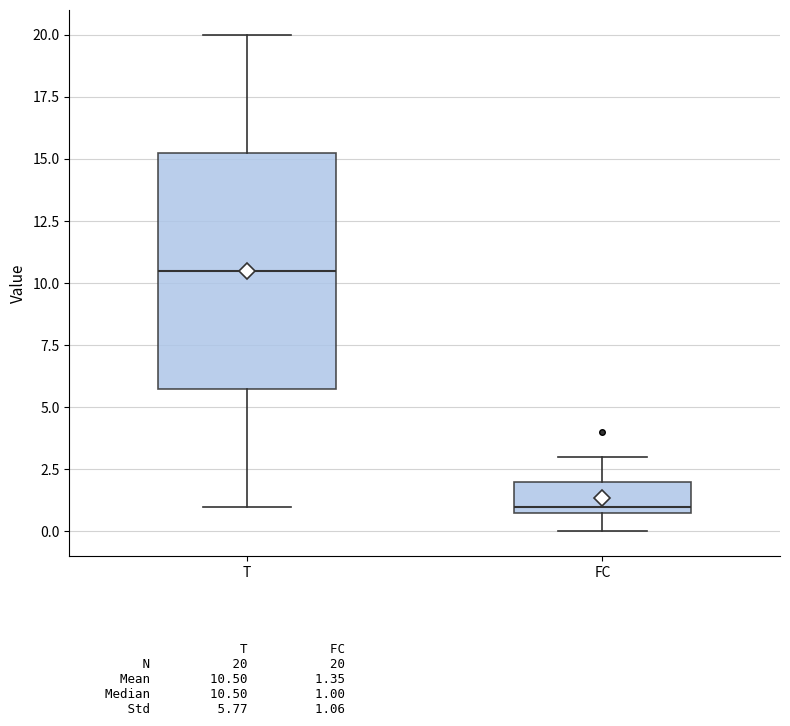

Reading left to right, transcribe this box plot: for each box, give where its median line is, the range the box spans, and where its two whiskers end, as read against the y-axis. The values are not printed on the chart, so give them approximately, as read against the axis.

T: median 10.5, box 6.0 to 15.5, whiskers 1.0 to 20.0
FC: median 1.0 (just above the box's lower edge), box 1.0 to 2.0, whiskers 0.0 to 3.0